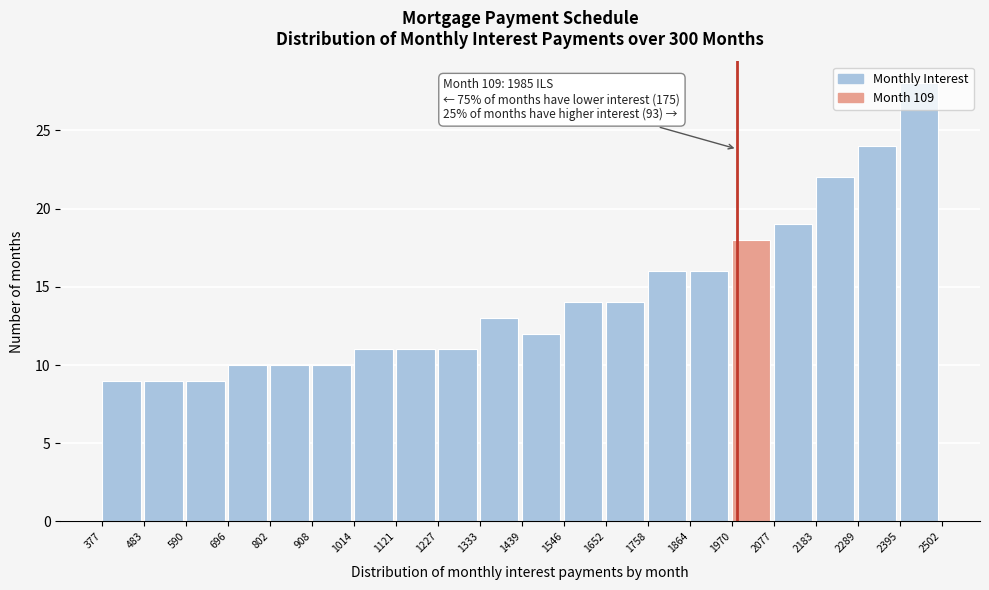

Over which range of the x-axis is the bar tallest?

2395 to 2502